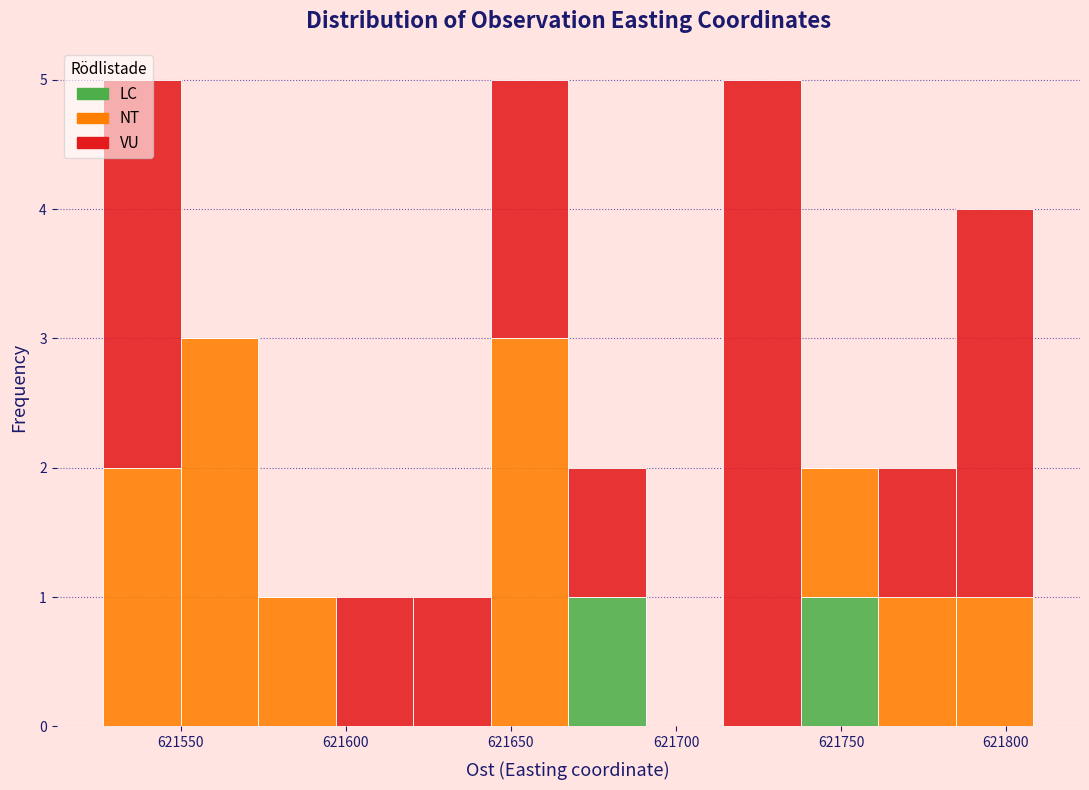

Reading left to right, list every stacked bar in this chart as the range it spans on the x-axis followed by its total height. Neither the bar edges nor the heights are printed on the chart, so give them approximately, as read against the axes.

621525 to 621550: 5
621550 to 621575: 3
621575 to 621595: 1
621595 to 621620: 1
621620 to 621645: 1
621645 to 621665: 5
621665 to 621690: 2
621690 to 621715: 0
621715 to 621740: 5
621740 to 621760: 2
621760 to 621785: 2
621785 to 621810: 4